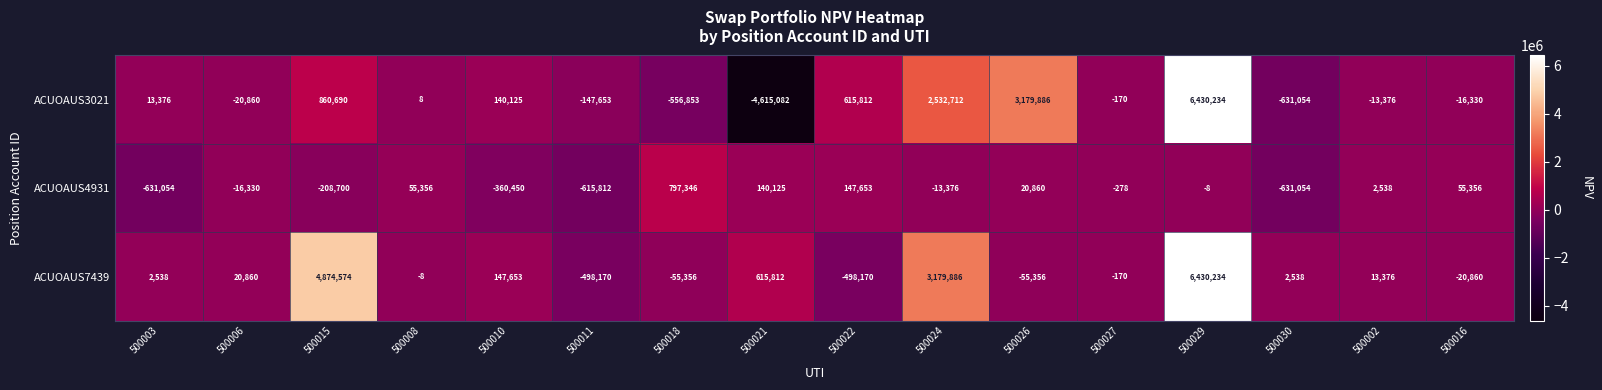

Which label corresponds to the largest value in the chart?

500029